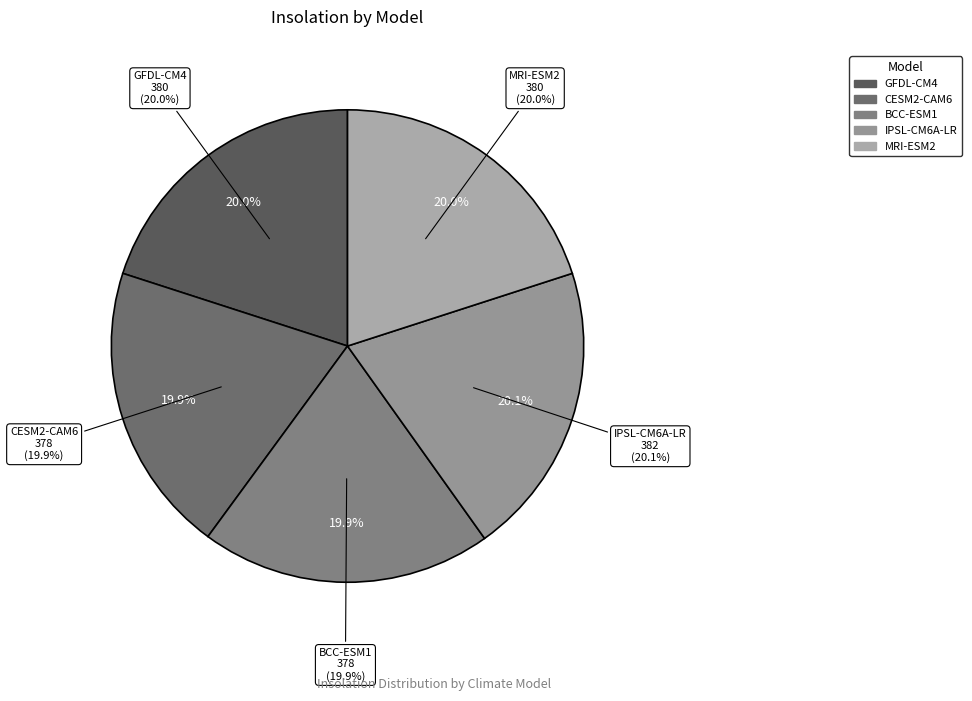

Rank the categories by value from lowest to highest.

CESM2-CAM6, BCC-ESM1, GFDL-CM4, MRI-ESM2, IPSL-CM6A-LR